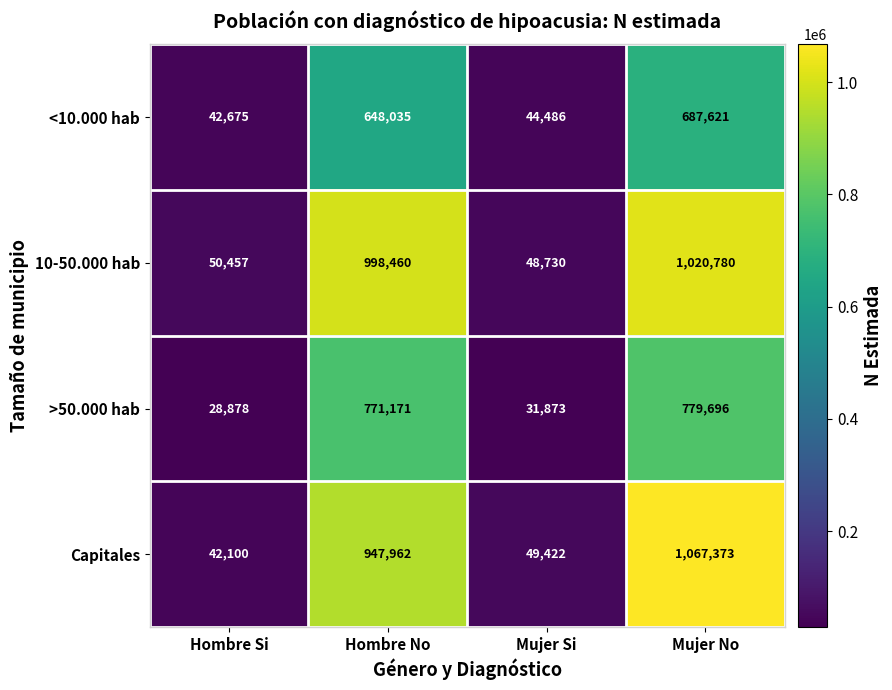

What is the difference between the maximum and minimum values in the 10-50.000 hab series?

972050